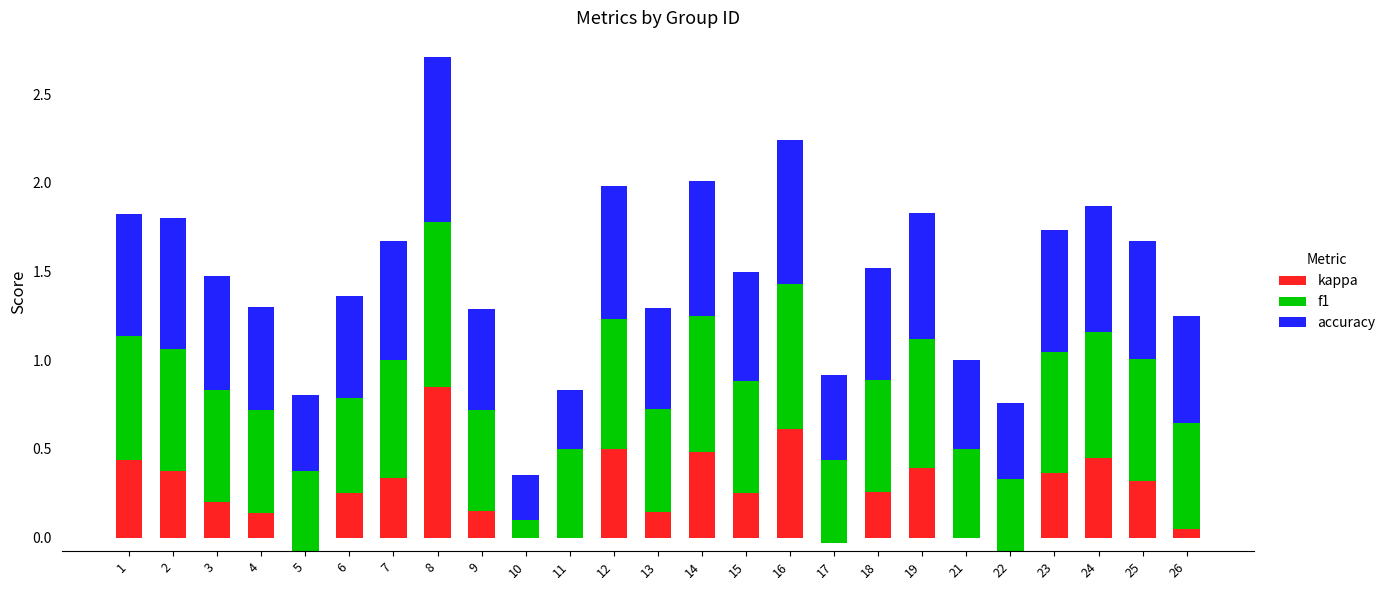

What is the difference between the f1 values at 2 and 22?

0.3